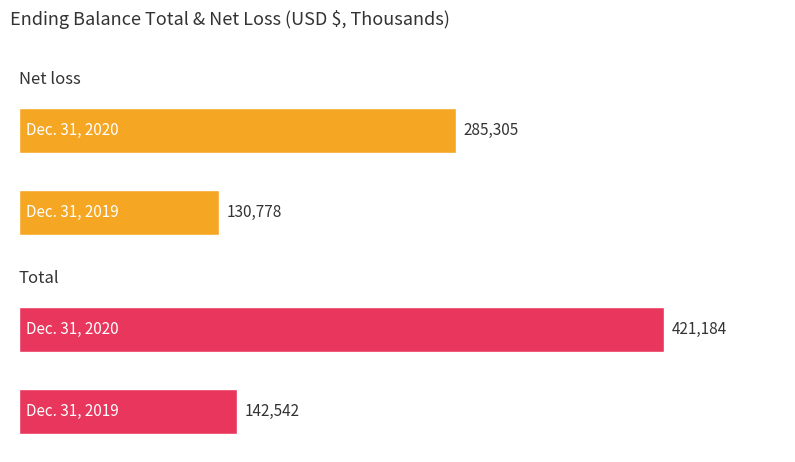

Are the bars grouped side by side (vs. stacked)?

Yes